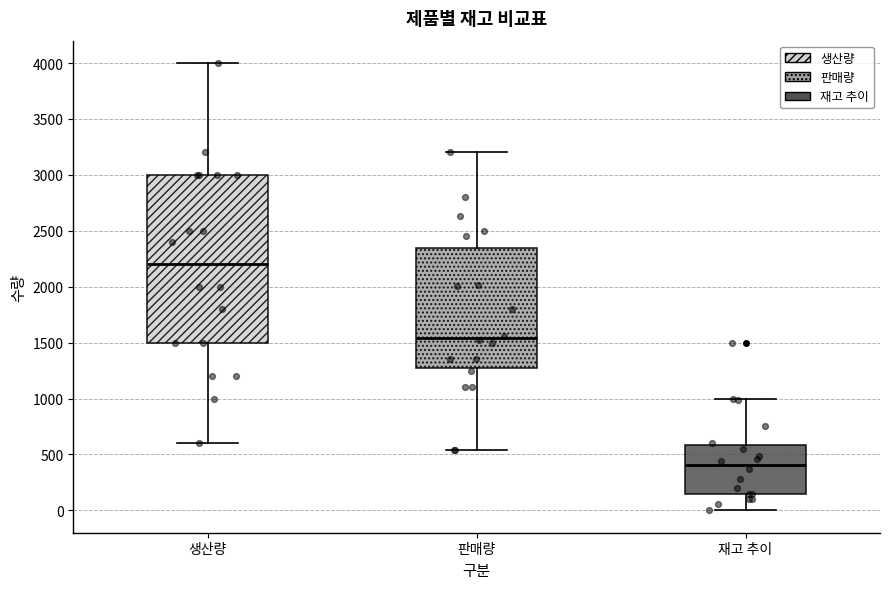

Which box has the lowest median line?

재고 추이